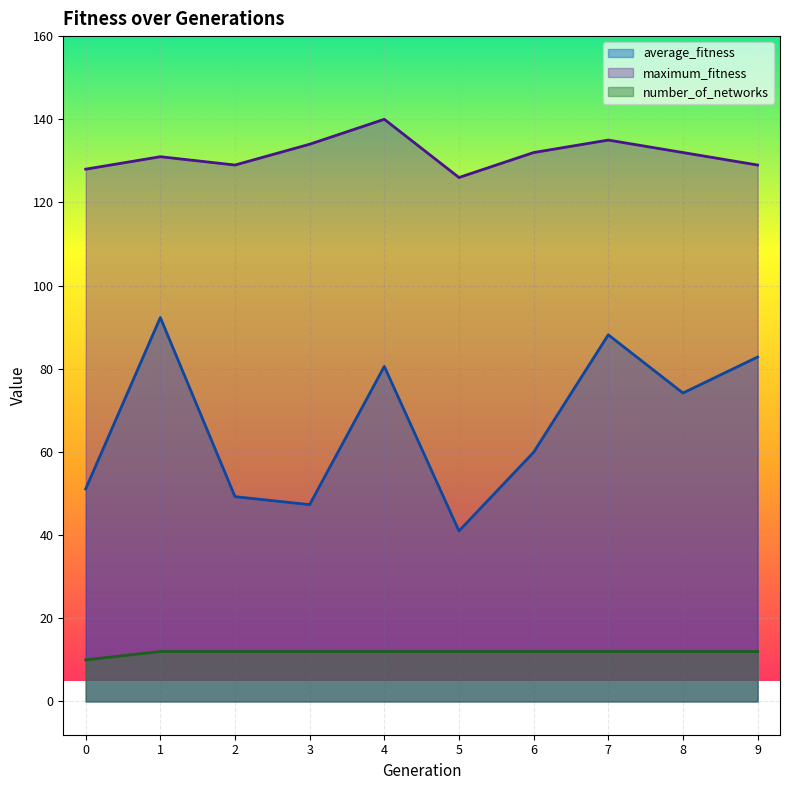

What is the value of the number_of_networks point at the 10th from the left?

12.0